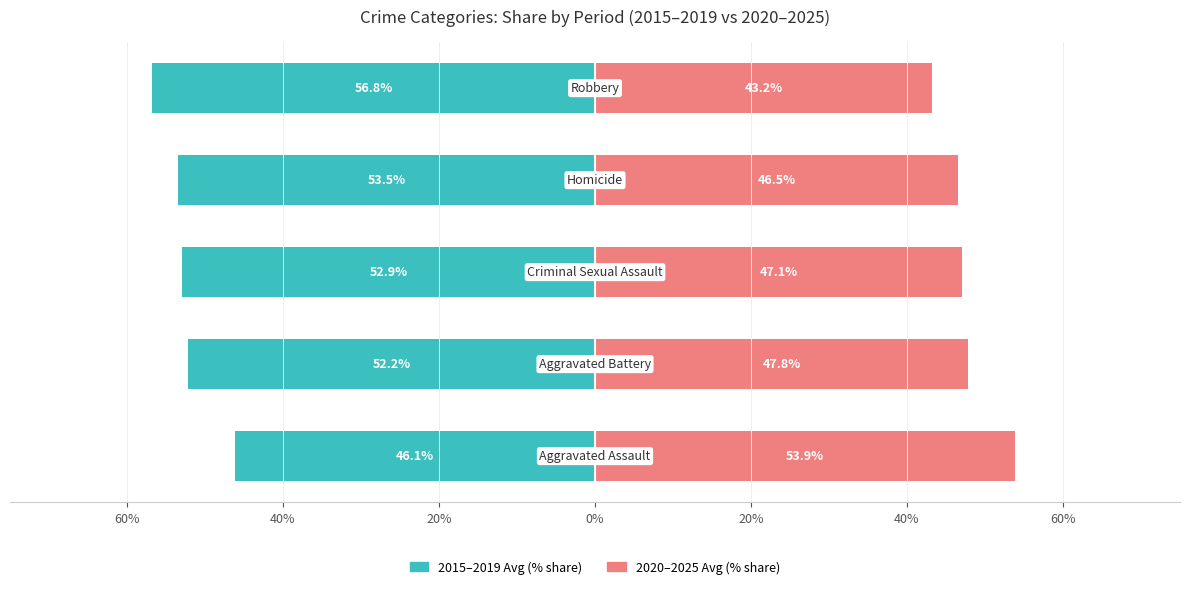

Is it true that 2015–2019 Avg (% share) equals -52.9 at 20%?

True